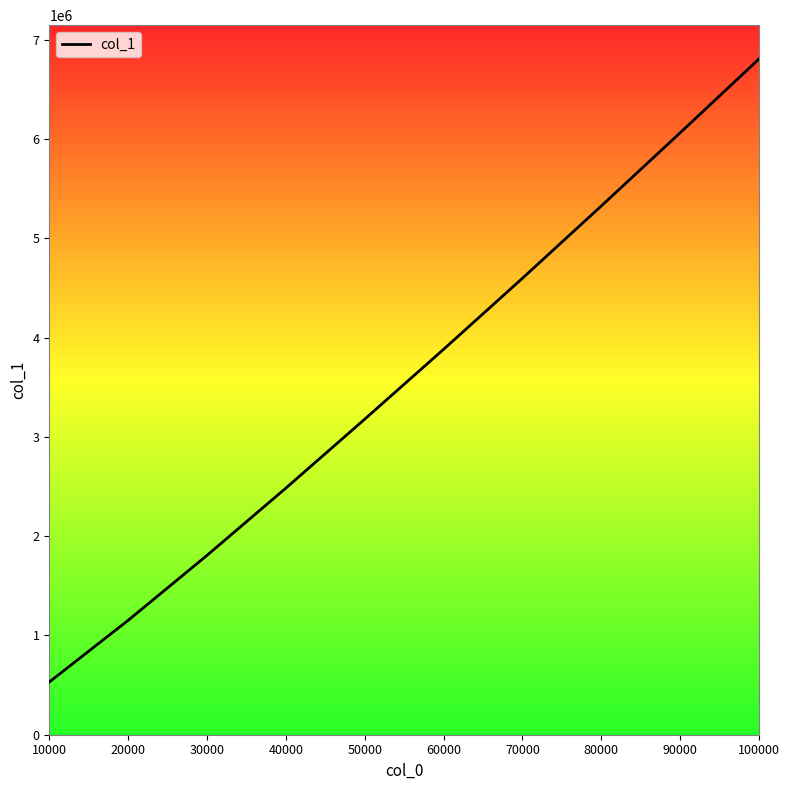

Between 100000 and 10000, which is larger?

100000